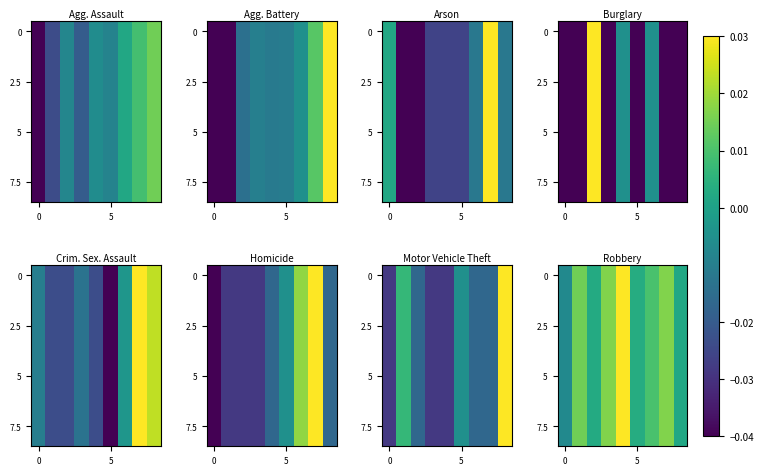

The value of 0 at 5 is 0.0. True or false?

True